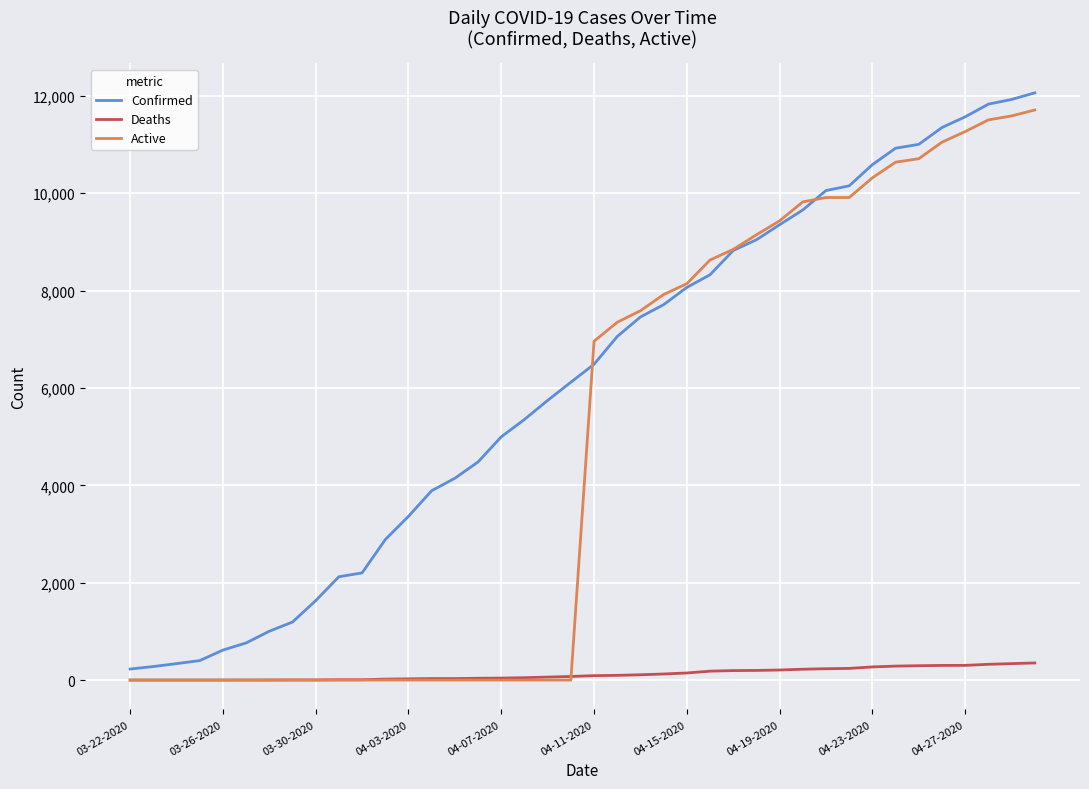

Which series has the largest total across all categories?

Confirmed